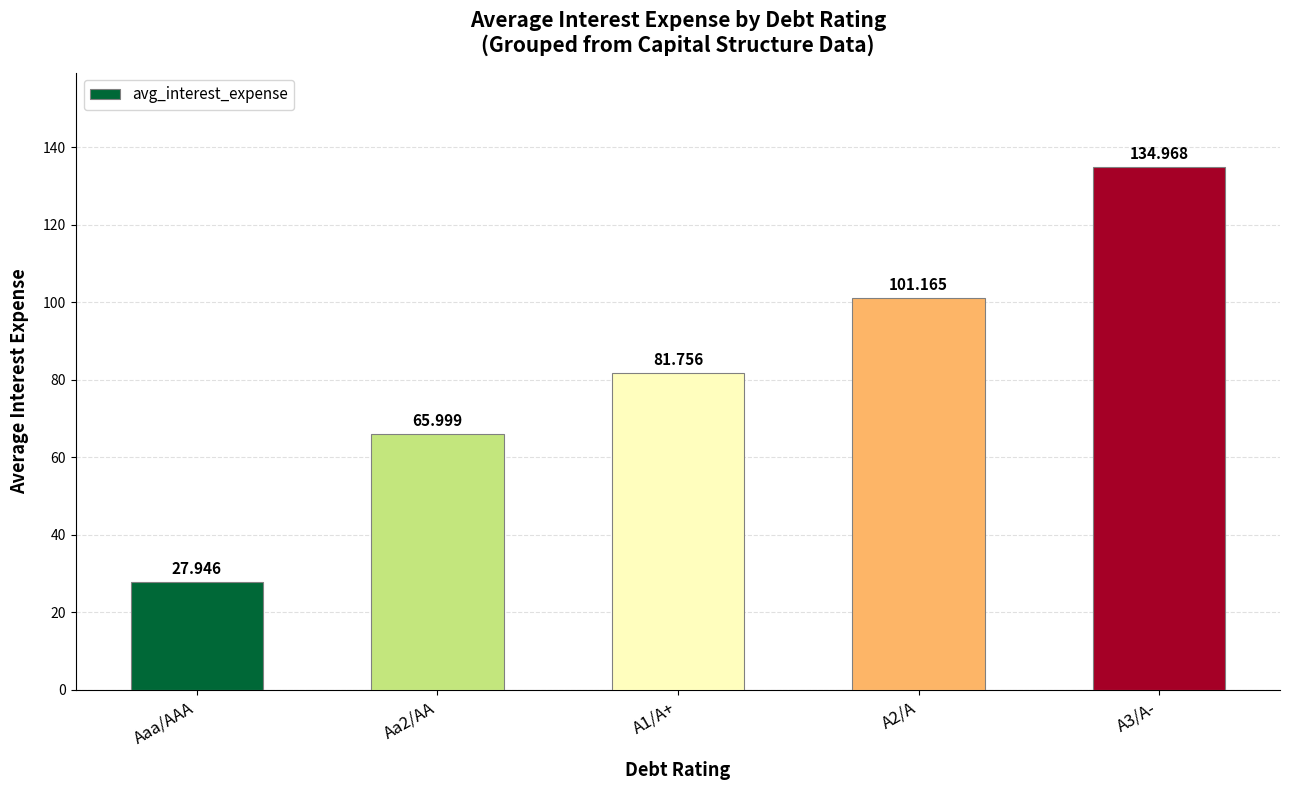

Between Aa2/AA and Aaa/AAA, which is larger?

Aa2/AA